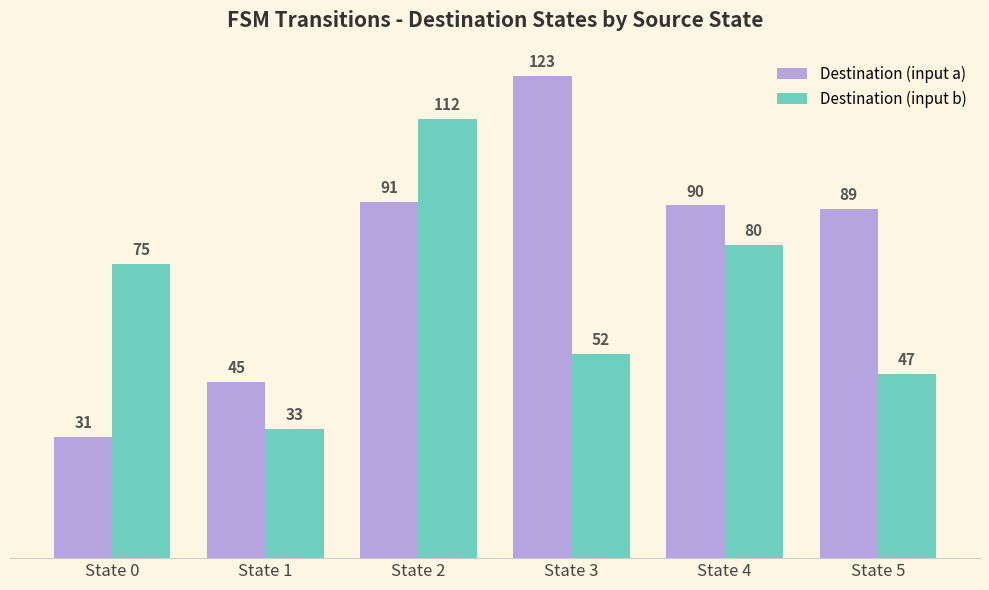

Count the number of categories in the chart.

6